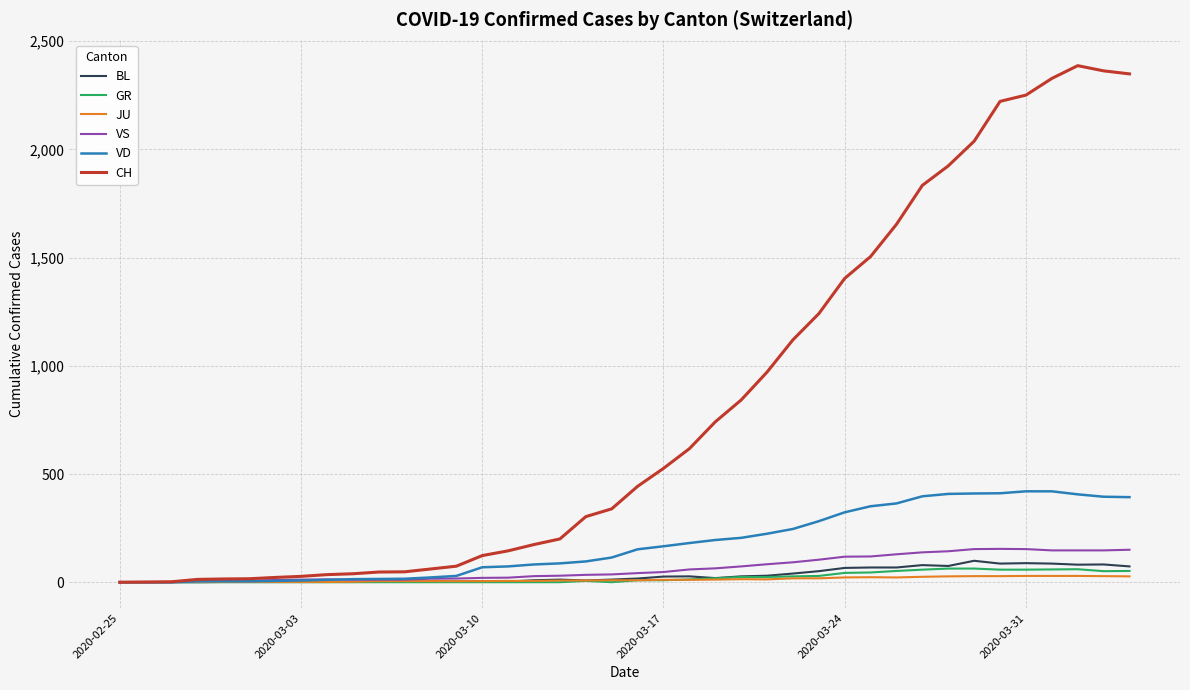

Which series has the widest spread of values?

CH